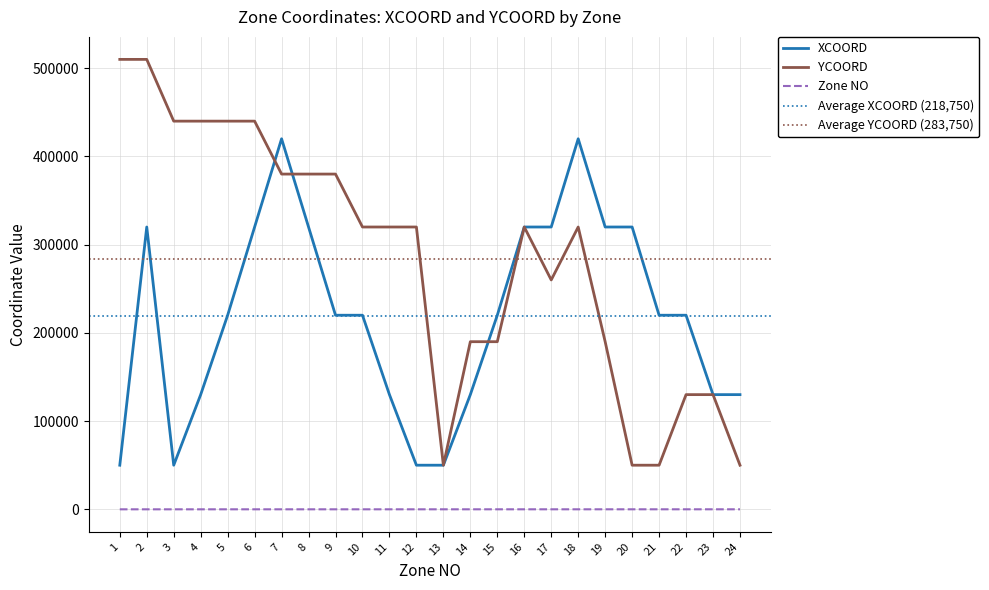

What is the difference between the maximum and minimum values in the YCOORD series?

460000